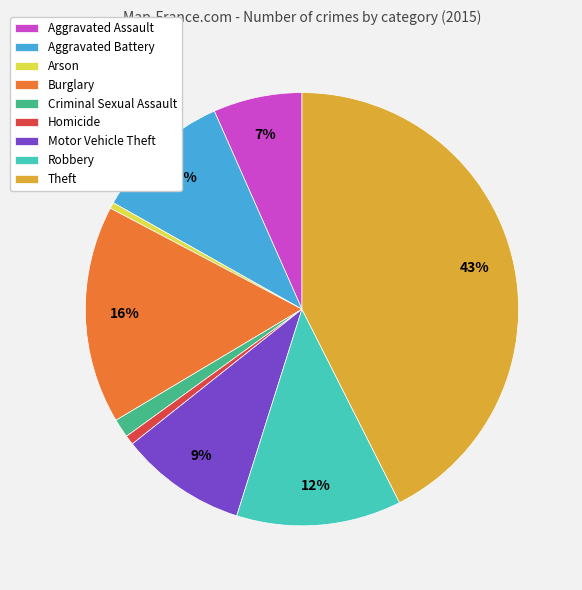

Which has a higher value, Robbery or Motor Vehicle Theft?

Robbery